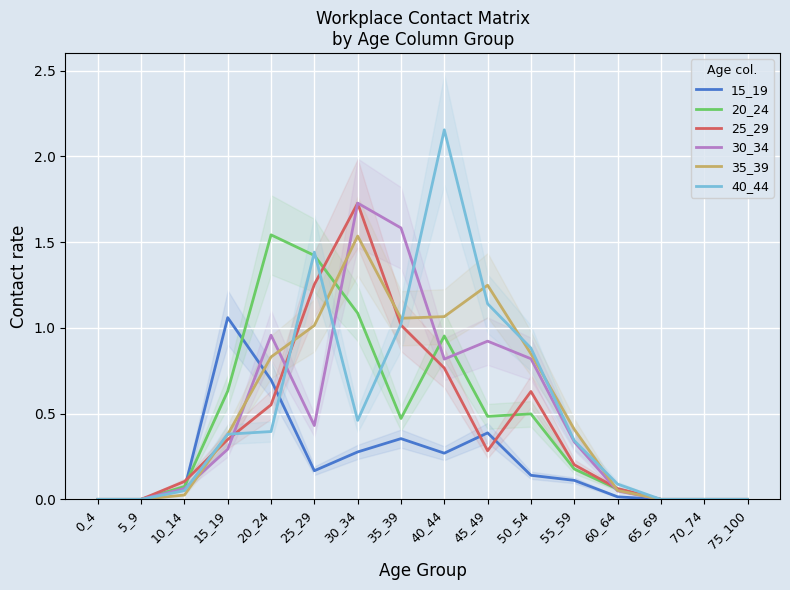

What are all the series names shown in the legend?

15_19, 20_24, 25_29, 30_34, 35_39, 40_44